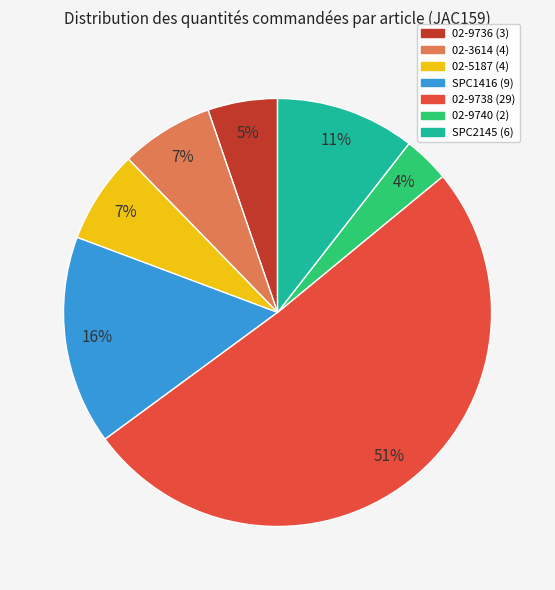

Between 02-9736 and SPC1416, which is larger?

SPC1416